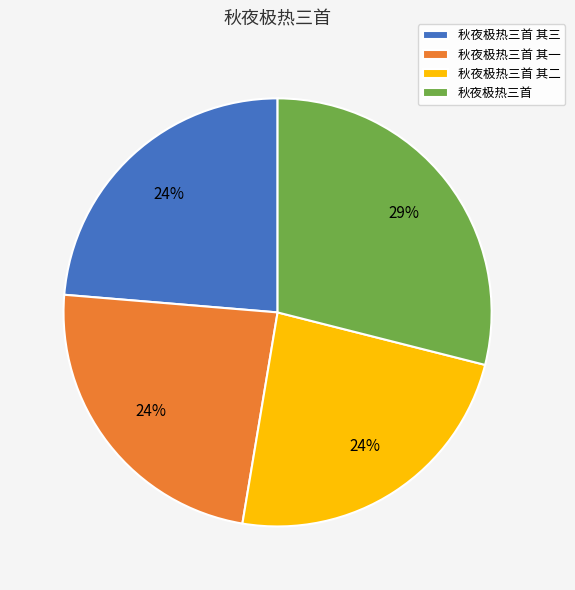

Which category has the biggest portion of the pie?

秋夜极热三首